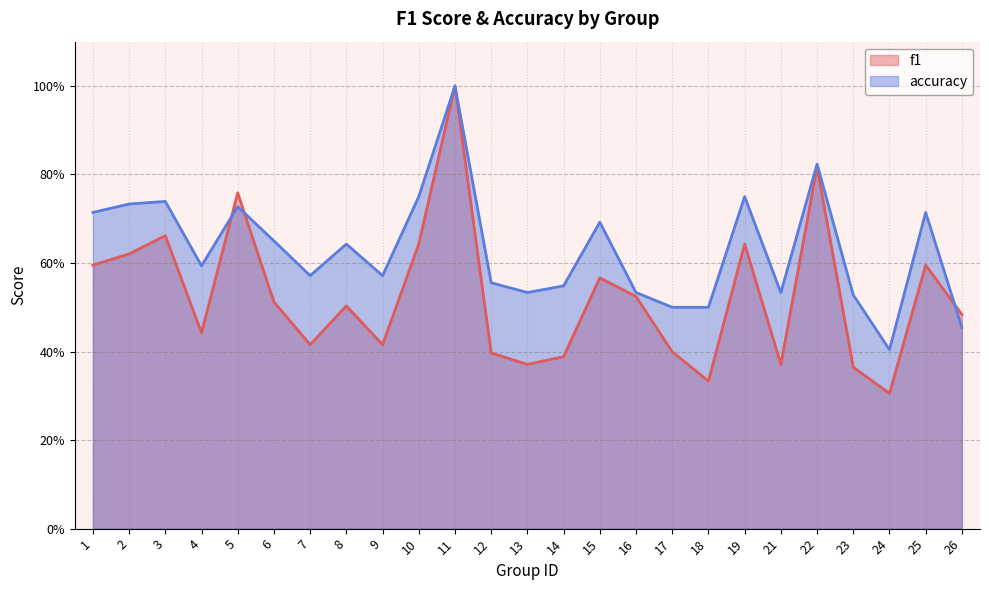

How many series are shown in this chart?

2